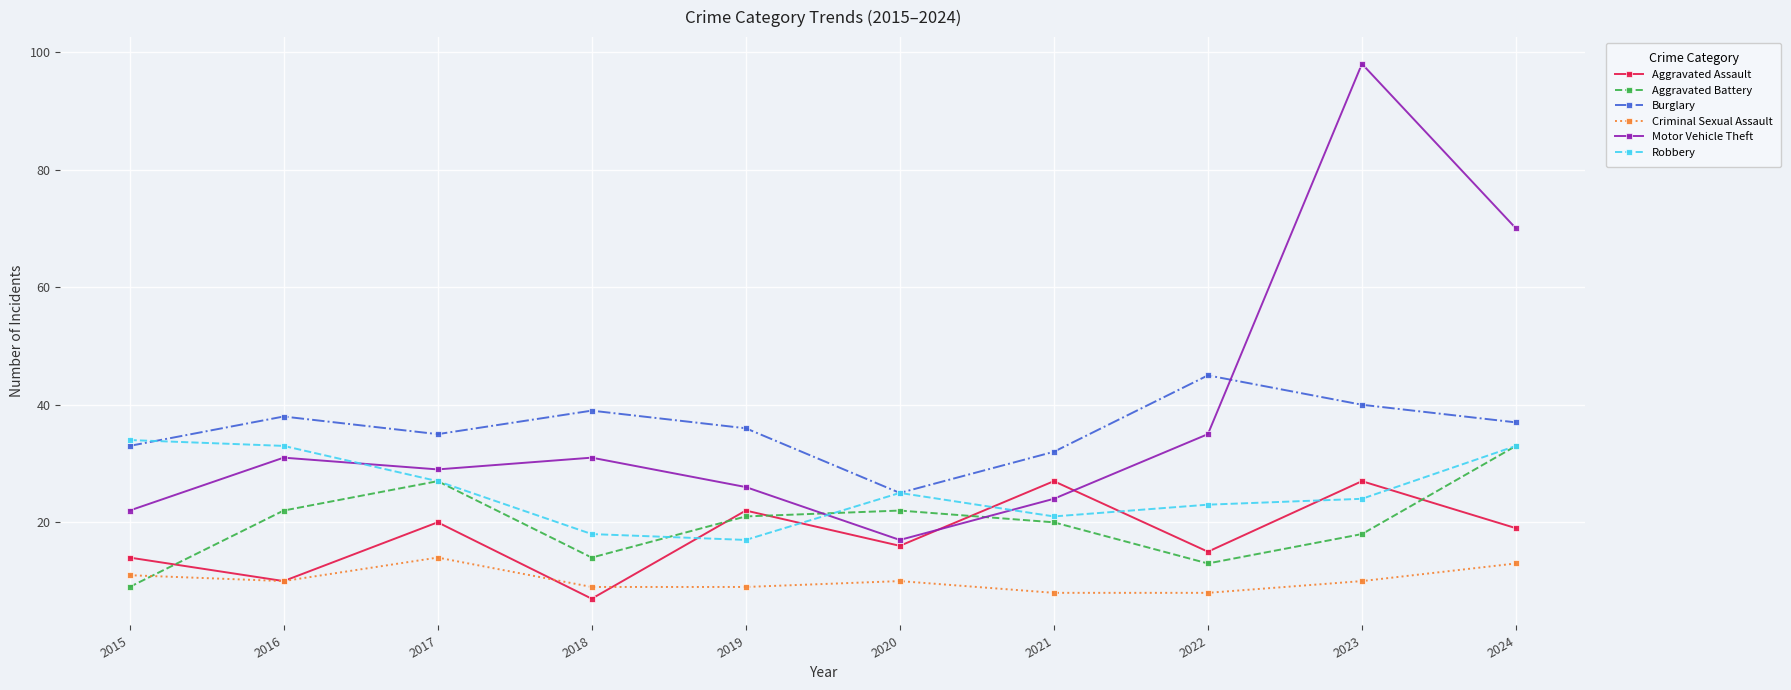

What is the average value of the Aggravated Battery series?

20